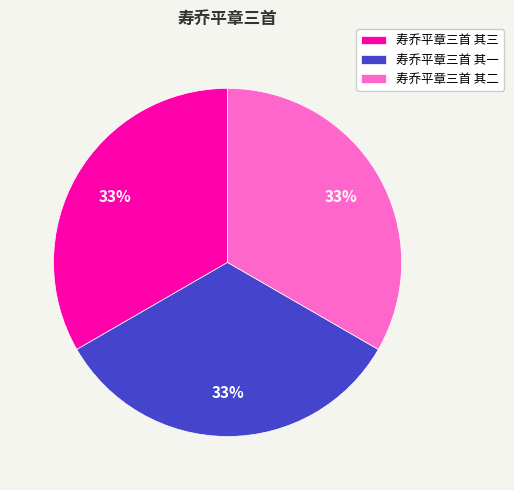

Is it true that 寿乔平章三首 其一 is 45% of the pie?

False